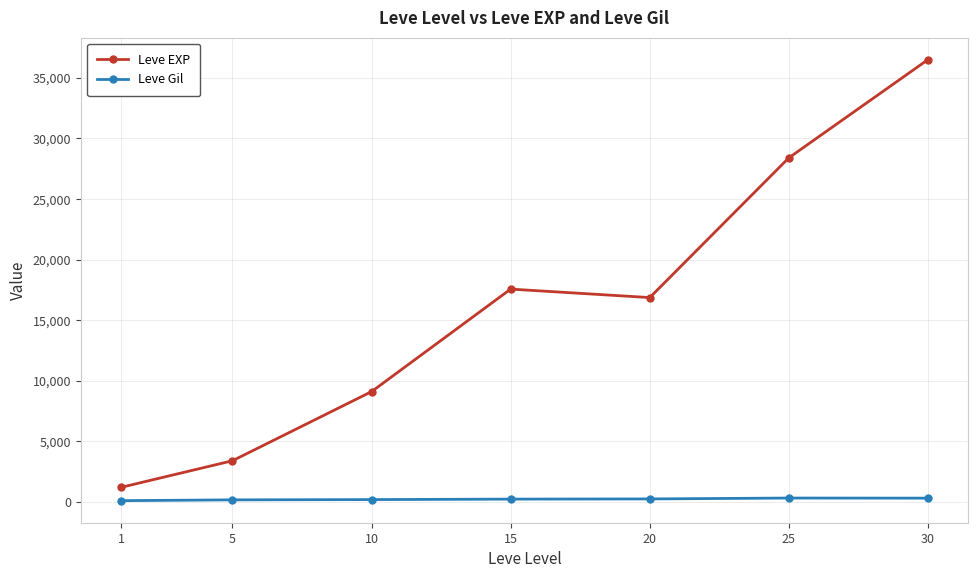

True or false: Leve Gil has a value of 320.8 at 30.

True